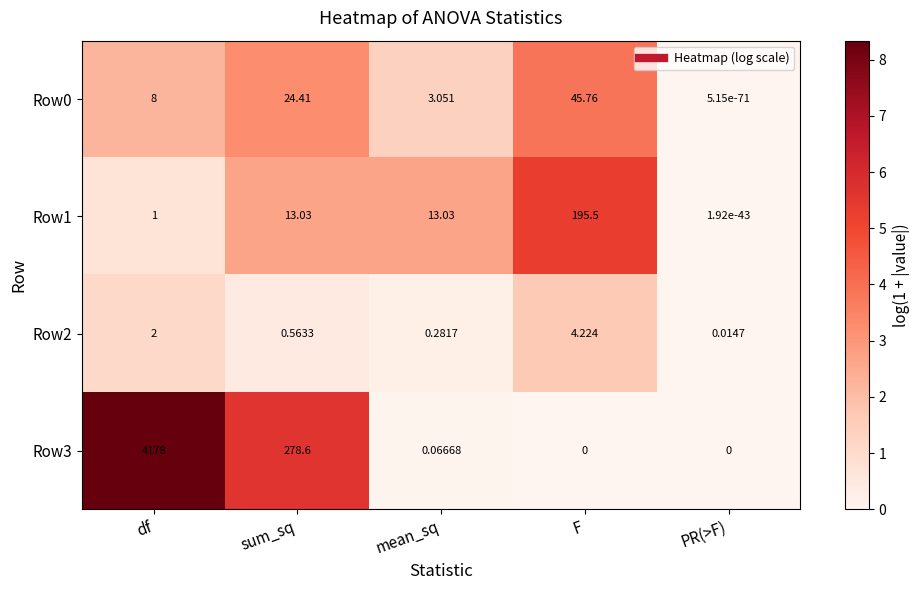

At which category is the sum across all series the highest?

df